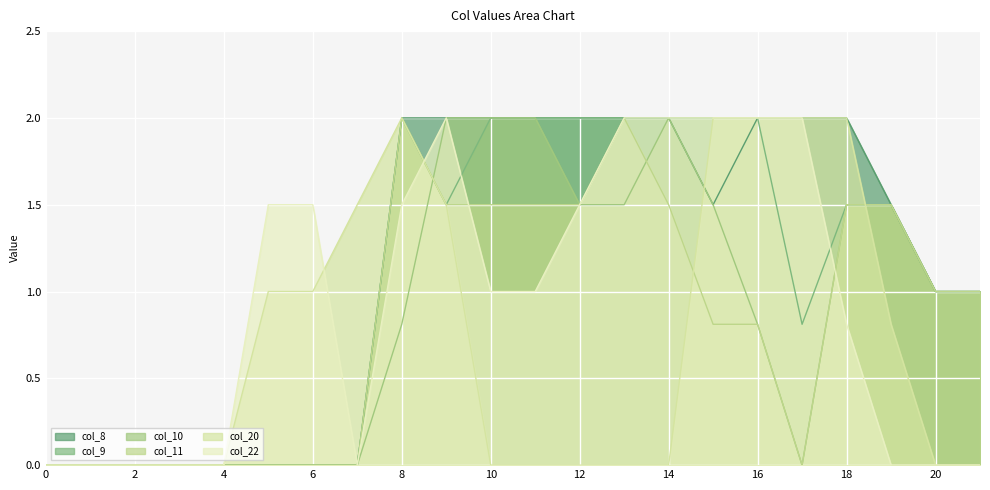

Rank the categories by col_10 value from highest to lowest.

9, 10, 11, 14, 12, 13, 15, 18, 19, 20, 21, 8, 16, 0, 1, 2, 3, 4, 5, 6, 7, 17